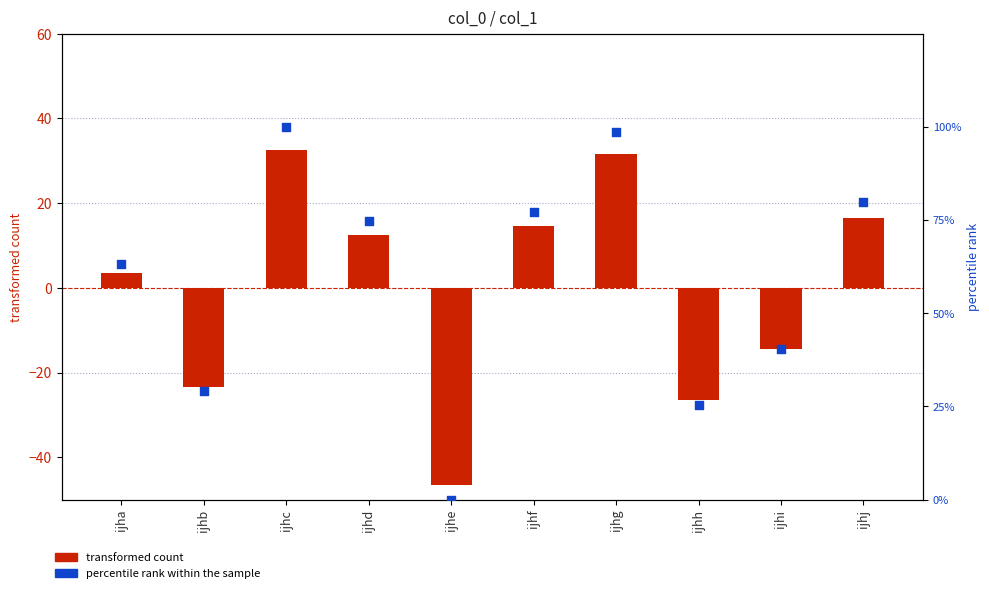

At which category is the sum across all series the highest?

ijhc